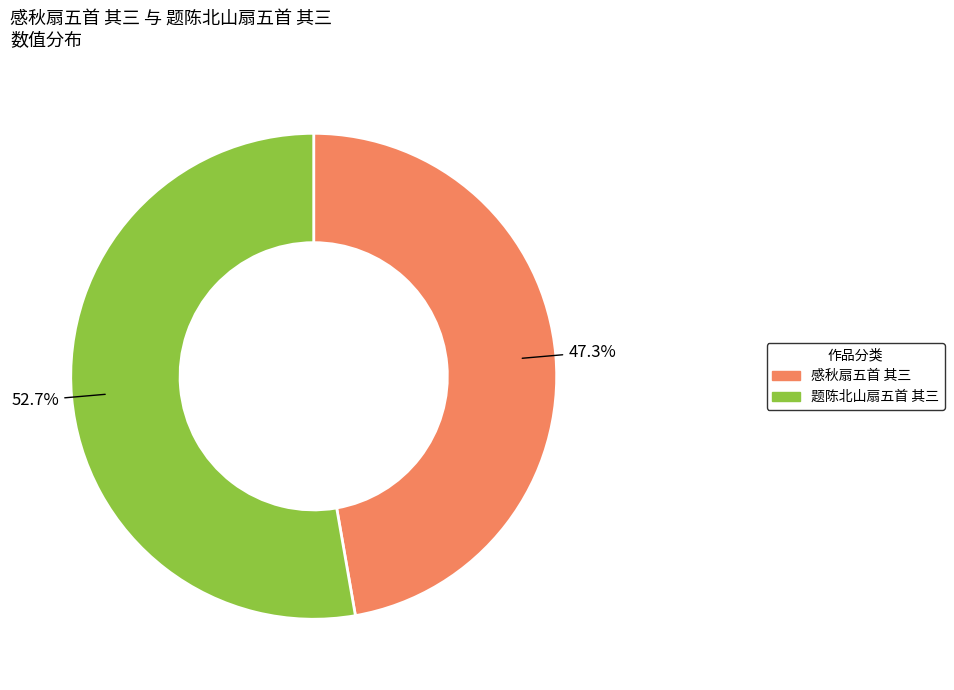

Count the number of slices in the pie.

2